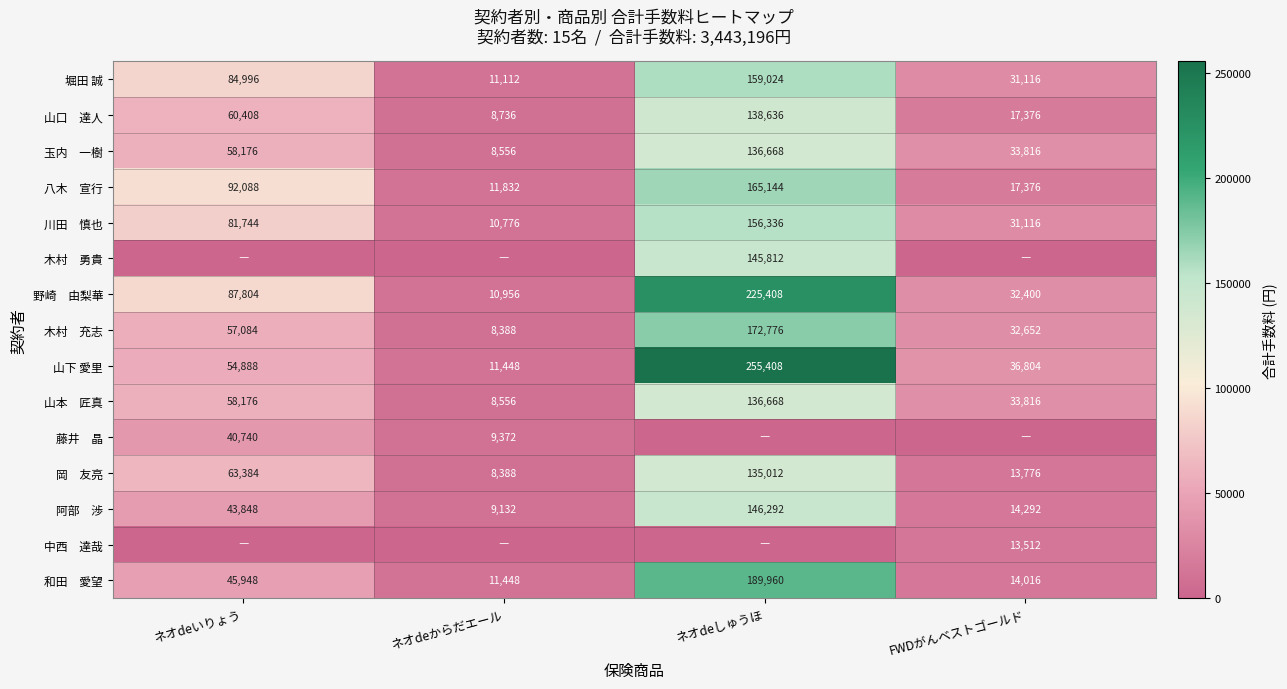

At which category is the sum across all series the highest?

ネオdeしゅうほ